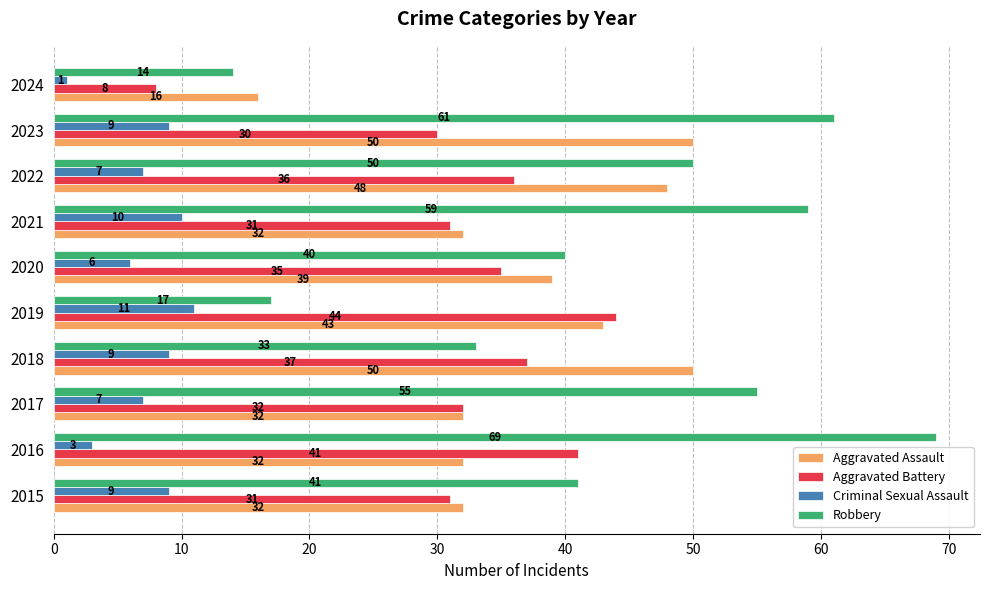

What are all the series names shown in the legend?

Aggravated Assault, Aggravated Battery, Criminal Sexual Assault, Robbery